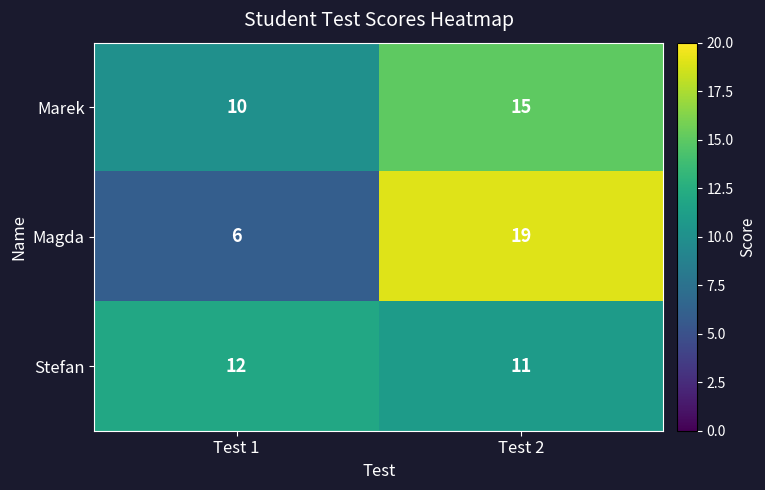

Reading left to right, transcribe all the data shown in this chart.

Marek: 10	15
Magda: 6	19
Stefan: 12	11